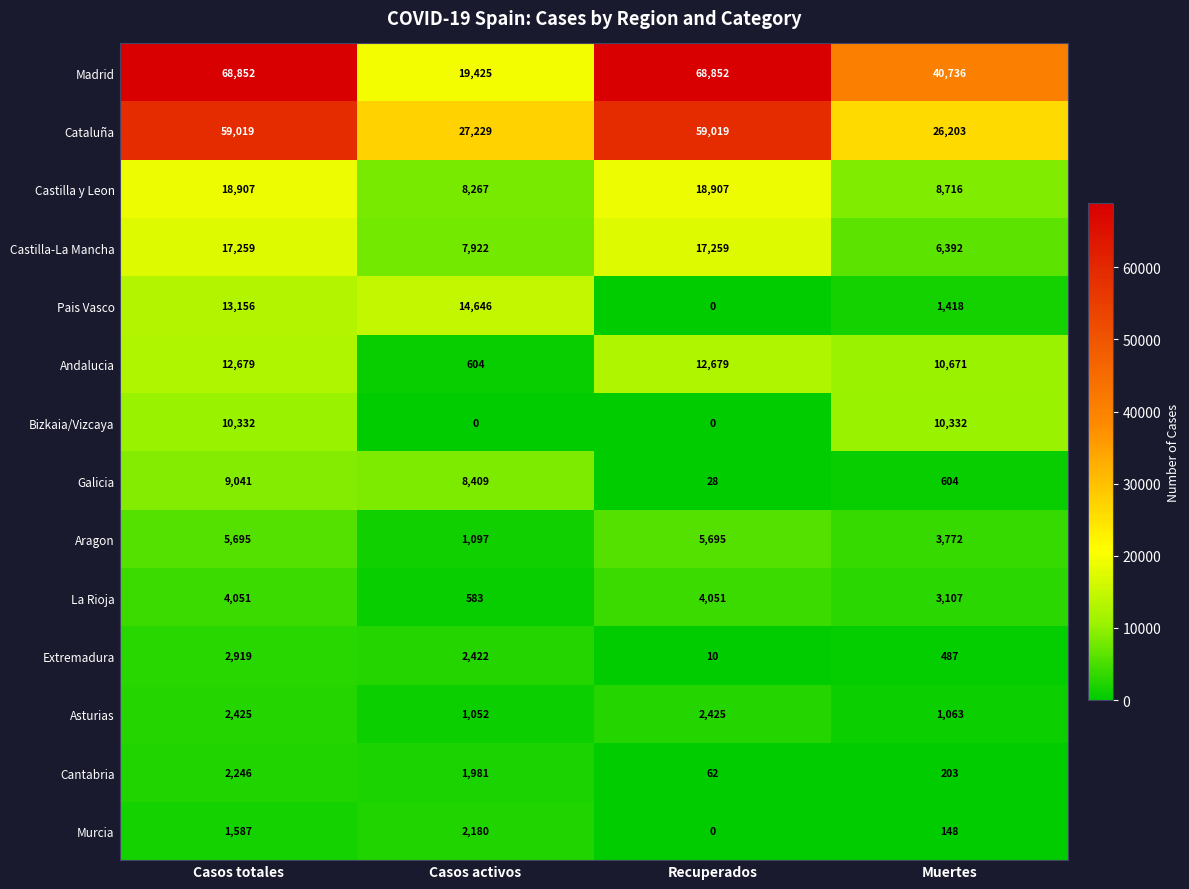

What is the sum of the Aragon values at Recuperados and Casos totales?

11390